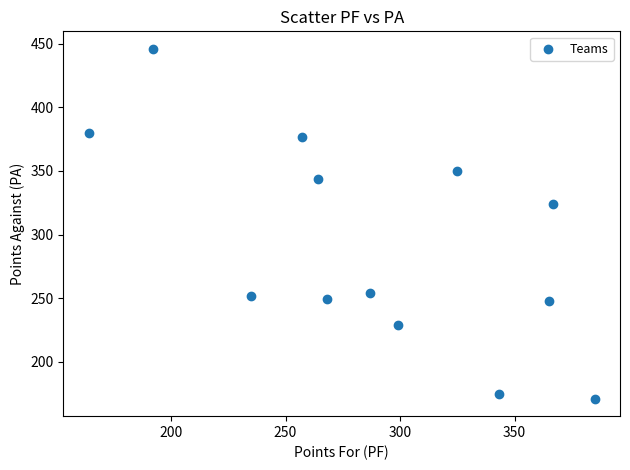

What Y value in the scatter plot is closest to 308?

324